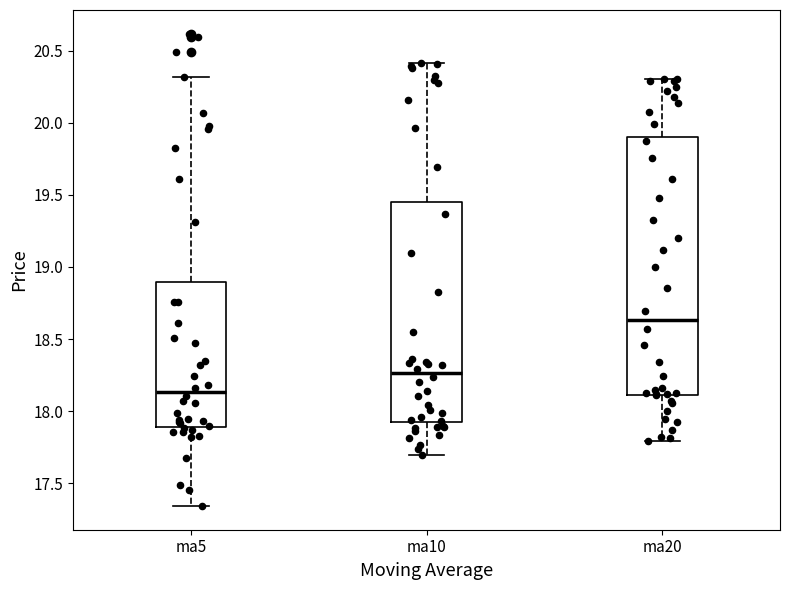

Reading left to right, transcribe this box plot: for each box, give where its median line is, the range the box spans, and where its two whiskers end, as read against the y-axis. The values are not printed on the chart, so give them approximately, as read against the axis.

ma5: median 18.15, box 17.90 to 18.90, whiskers 17.35 to 20.30
ma10: median 18.25, box 17.90 to 19.45, whiskers 17.70 to 20.40
ma20: median 18.65, box 18.10 to 19.90, whiskers 17.80 to 20.30